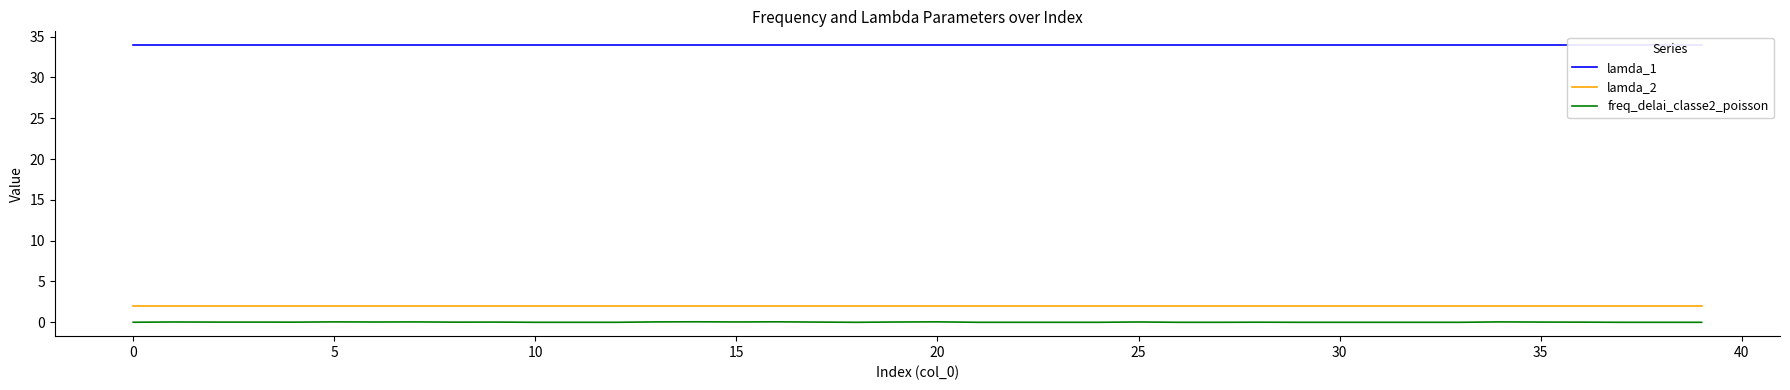

Between 10 and 36, which is larger?

10